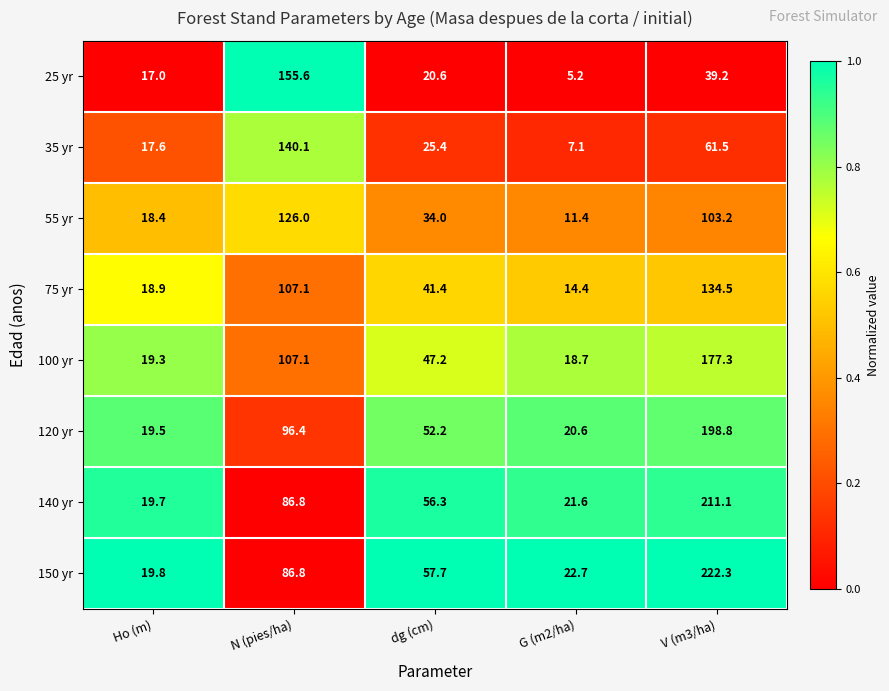

What is the sum of the 100 yr values at Ho (m) and dg (cm)?

66.5